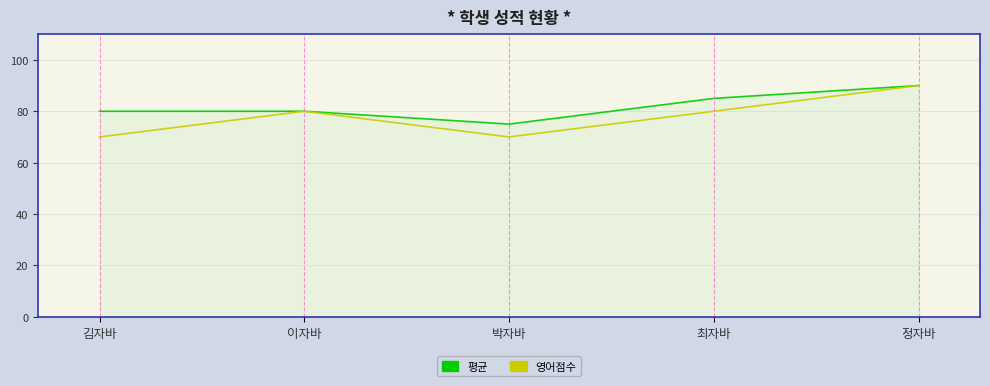

What is the difference between the maximum and minimum values in the 영어점수 series?

20